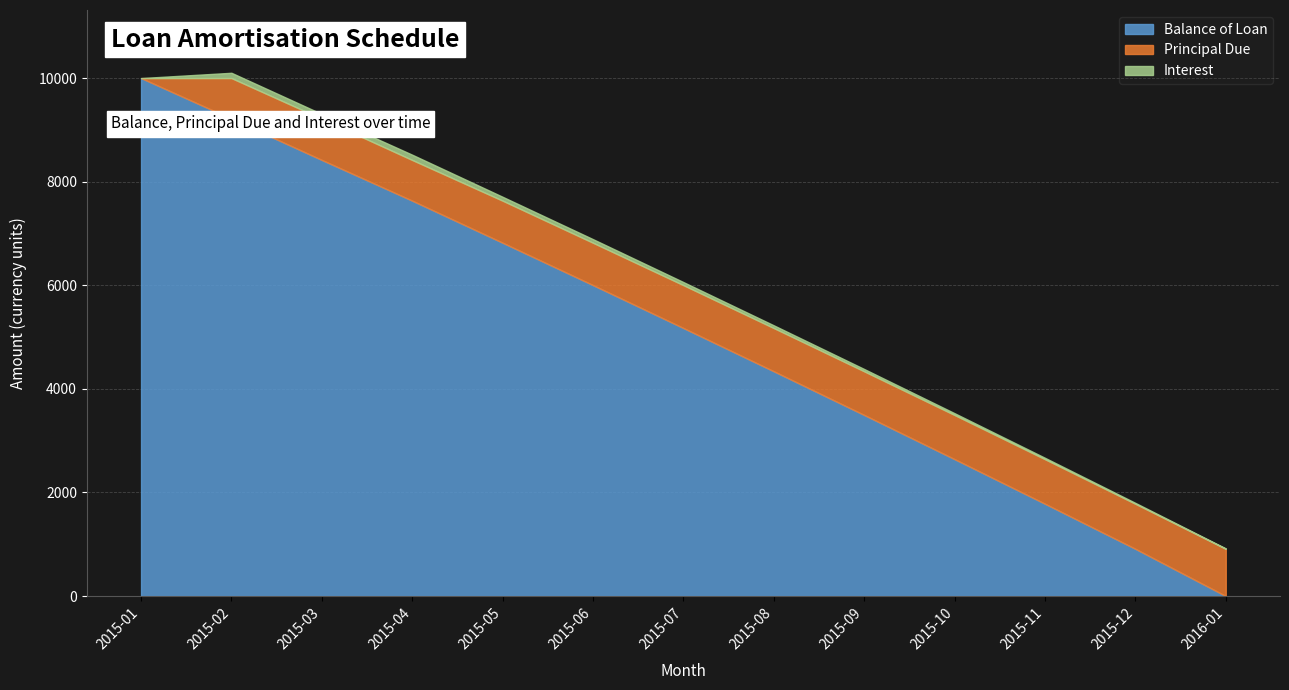

Which series has the largest total across all categories?

Balance of Loan